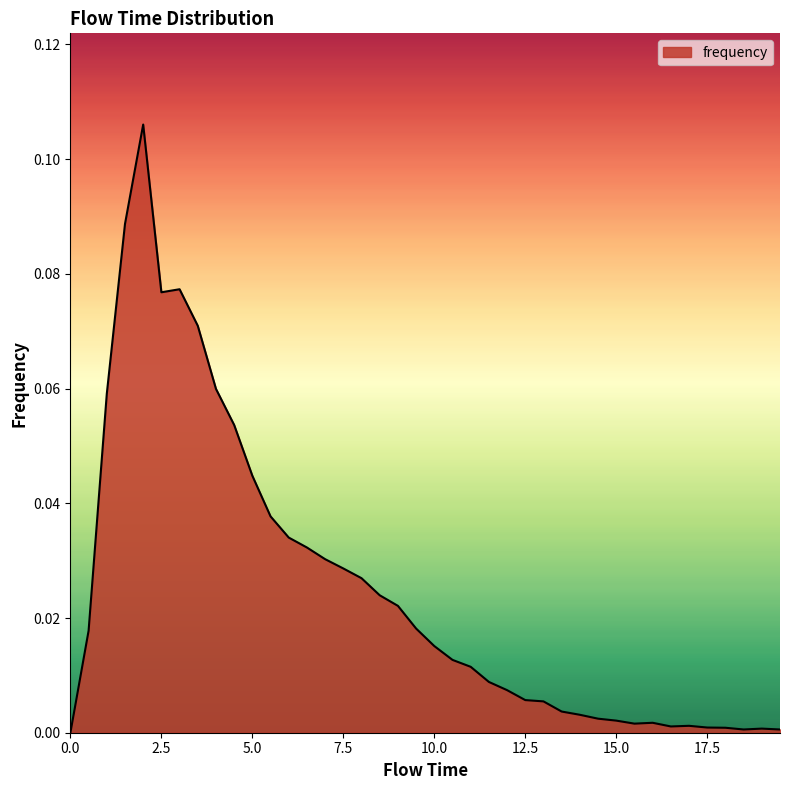

Count the number of categories in the chart.

40